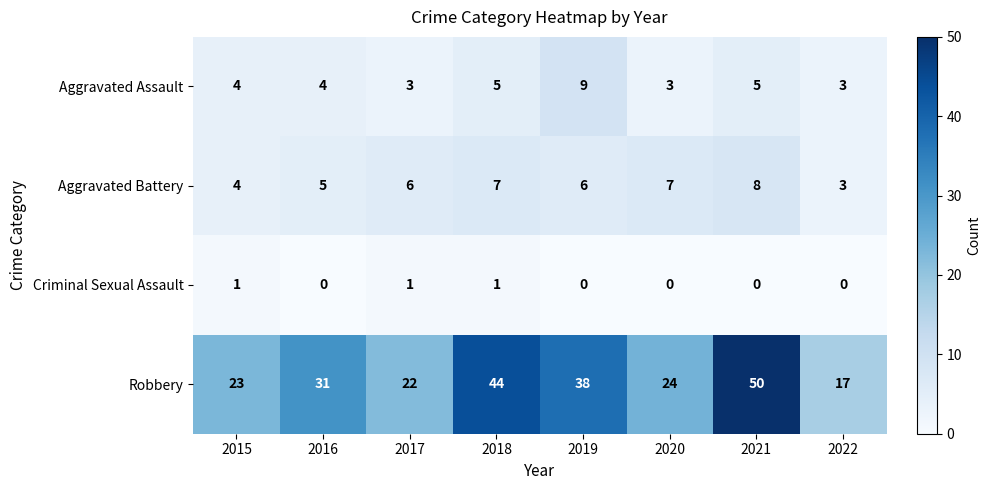

At 2017, list the series in order from smallest to largest.

Criminal Sexual Assault, Aggravated Assault, Aggravated Battery, Robbery